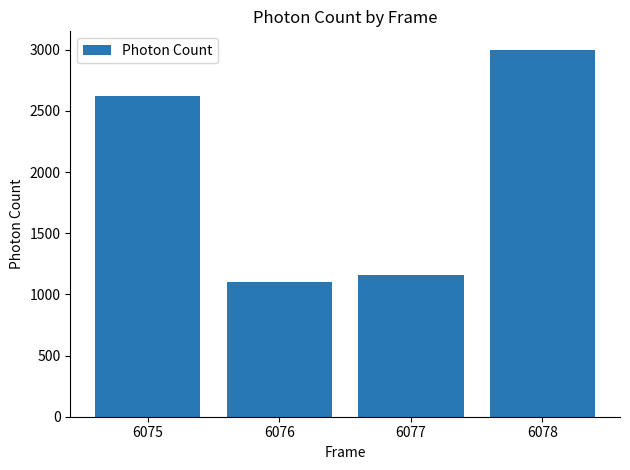

Rank the categories by value from highest to lowest.

6078, 6075, 6077, 6076